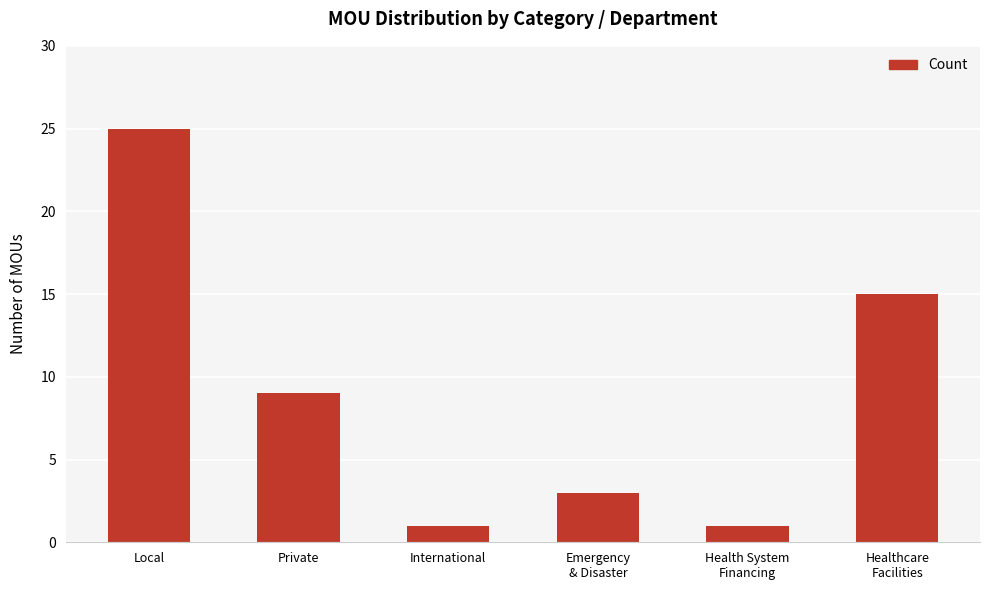

Which category has the highest value across all series?

Local